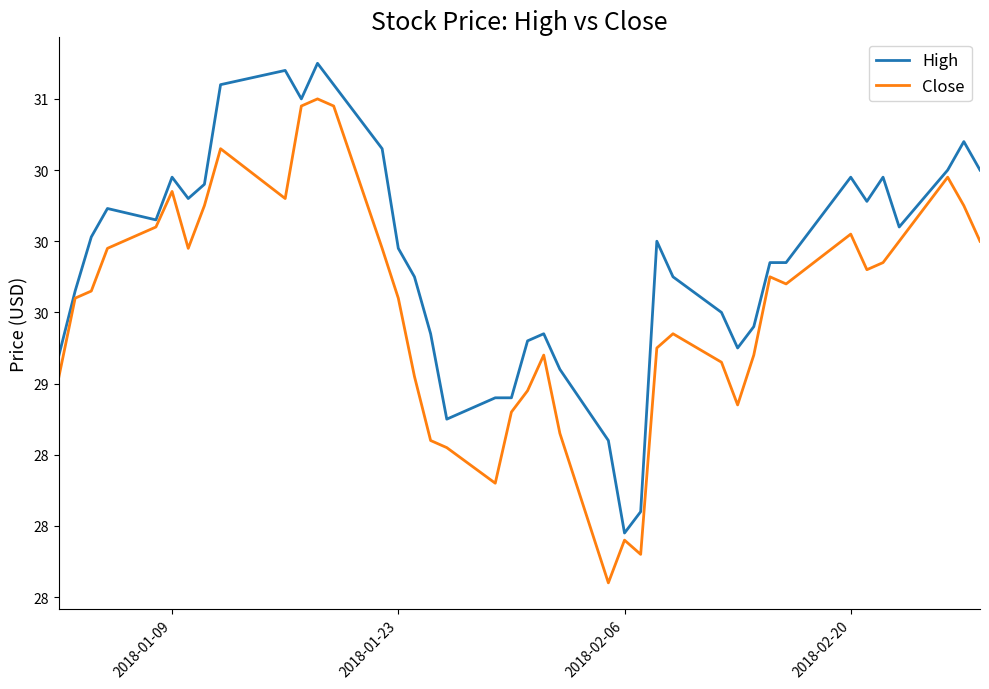

What are all the series names shown in the legend?

High, Close